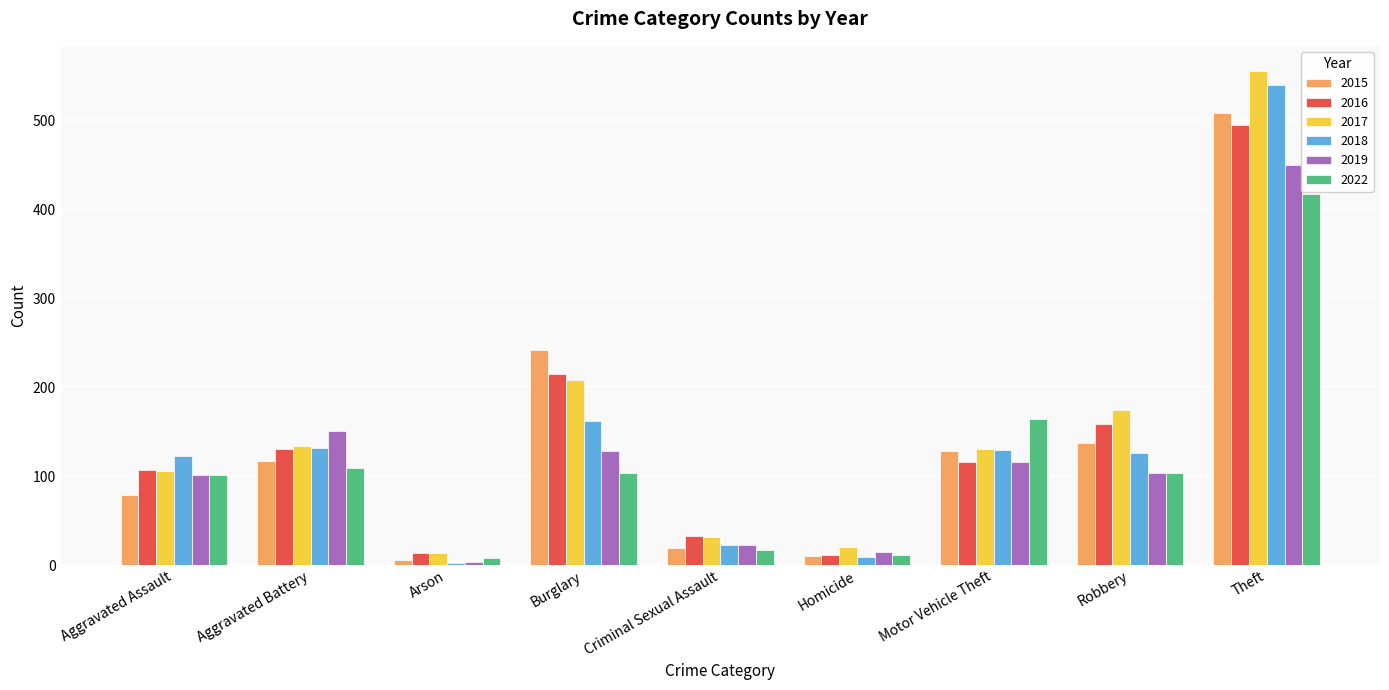

Which series has the widest spread of values?

2017